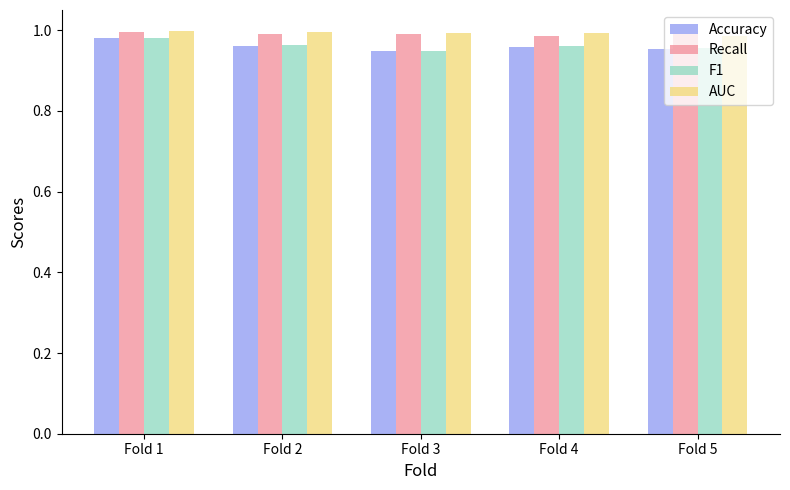

What is the sum of all Accuracy values?

4.8